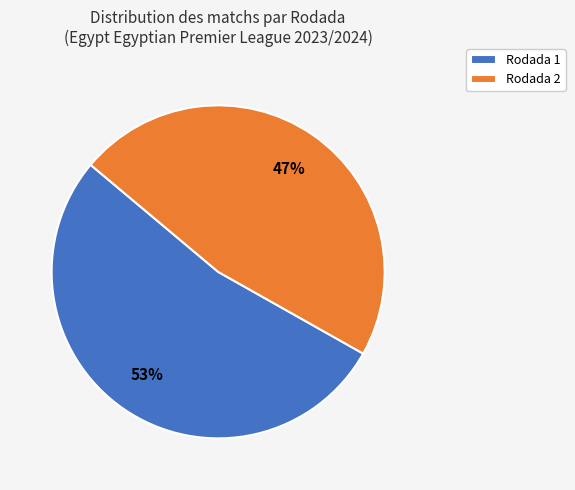

What percentage is the Rodada 2 slice, to the nearest percent?

47%